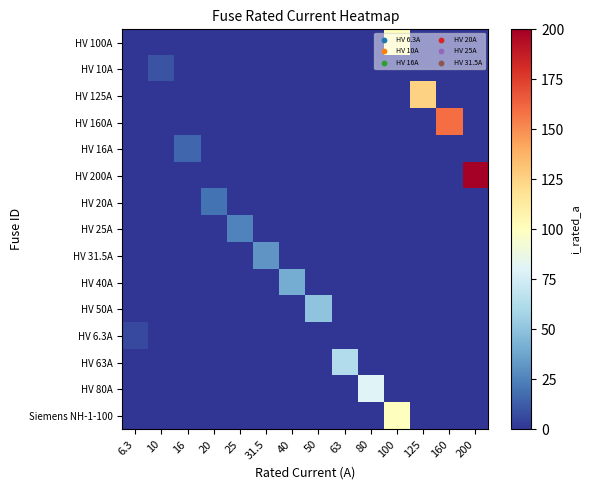

Reading left to right, what are all the values shown in this chart?

row_0: 6.3=0.0	10=0.0	16=0.0	20=0.0	25=0.0	31.5=0.0	40=0.0	50=0.0	63=0.0	80=0.0	100=100.0	125=0.0	160=0.0	200=0.0
row_1: 6.3=0.0	10=10.0	16=0.0	20=0.0	25=0.0	31.5=0.0	40=0.0	50=0.0	63=0.0	80=0.0	100=0.0	125=0.0	160=0.0	200=0.0
row_2: 6.3=0.0	10=0.0	16=0.0	20=0.0	25=0.0	31.5=0.0	40=0.0	50=0.0	63=0.0	80=0.0	100=0.0	125=125.0	160=0.0	200=0.0
row_3: 6.3=0.0	10=0.0	16=0.0	20=0.0	25=0.0	31.5=0.0	40=0.0	50=0.0	63=0.0	80=0.0	100=0.0	125=0.0	160=160.0	200=0.0
row_4: 6.3=0.0	10=0.0	16=16.0	20=0.0	25=0.0	31.5=0.0	40=0.0	50=0.0	63=0.0	80=0.0	100=0.0	125=0.0	160=0.0	200=0.0
row_5: 6.3=0.0	10=0.0	16=0.0	20=0.0	25=0.0	31.5=0.0	40=0.0	50=0.0	63=0.0	80=0.0	100=0.0	125=0.0	160=0.0	200=200.0
row_6: 6.3=0.0	10=0.0	16=0.0	20=20.0	25=0.0	31.5=0.0	40=0.0	50=0.0	63=0.0	80=0.0	100=0.0	125=0.0	160=0.0	200=0.0
row_7: 6.3=0.0	10=0.0	16=0.0	20=0.0	25=25.0	31.5=0.0	40=0.0	50=0.0	63=0.0	80=0.0	100=0.0	125=0.0	160=0.0	200=0.0
row_8: 6.3=0.0	10=0.0	16=0.0	20=0.0	25=0.0	31.5=31.5	40=0.0	50=0.0	63=0.0	80=0.0	100=0.0	125=0.0	160=0.0	200=0.0
row_9: 6.3=0.0	10=0.0	16=0.0	20=0.0	25=0.0	31.5=0.0	40=40.0	50=0.0	63=0.0	80=0.0	100=0.0	125=0.0	160=0.0	200=0.0
row_10: 6.3=0.0	10=0.0	16=0.0	20=0.0	25=0.0	31.5=0.0	40=0.0	50=50.0	63=0.0	80=0.0	100=0.0	125=0.0	160=0.0	200=0.0
row_11: 6.3=6.3	10=0.0	16=0.0	20=0.0	25=0.0	31.5=0.0	40=0.0	50=0.0	63=0.0	80=0.0	100=0.0	125=0.0	160=0.0	200=0.0
row_12: 6.3=0.0	10=0.0	16=0.0	20=0.0	25=0.0	31.5=0.0	40=0.0	50=0.0	63=63.0	80=0.0	100=0.0	125=0.0	160=0.0	200=0.0
row_13: 6.3=0.0	10=0.0	16=0.0	20=0.0	25=0.0	31.5=0.0	40=0.0	50=0.0	63=0.0	80=80.0	100=0.0	125=0.0	160=0.0	200=0.0
row_14: 6.3=0.0	10=0.0	16=0.0	20=0.0	25=0.0	31.5=0.0	40=0.0	50=0.0	63=0.0	80=0.0	100=100.0	125=0.0	160=0.0	200=0.0